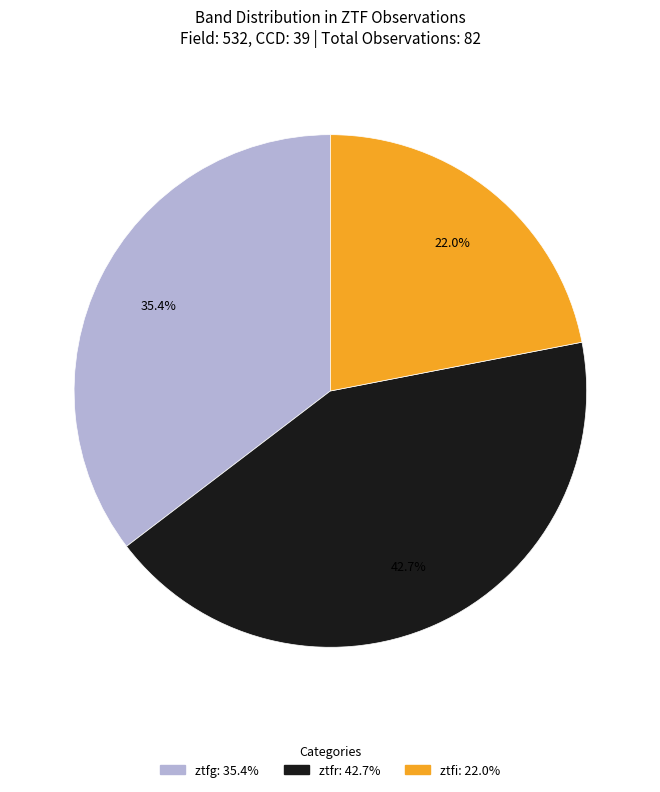

How many segments does this pie chart have?

3